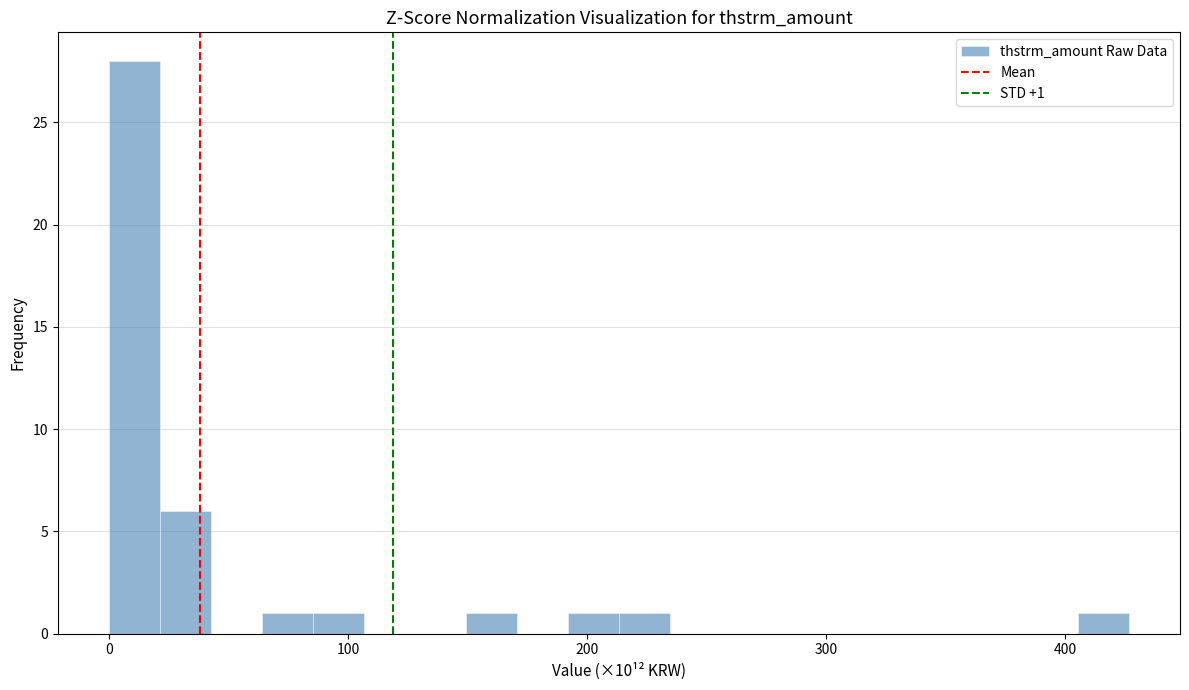

Read against the x-axis, roughly where is the centre of the tallest bar?

10